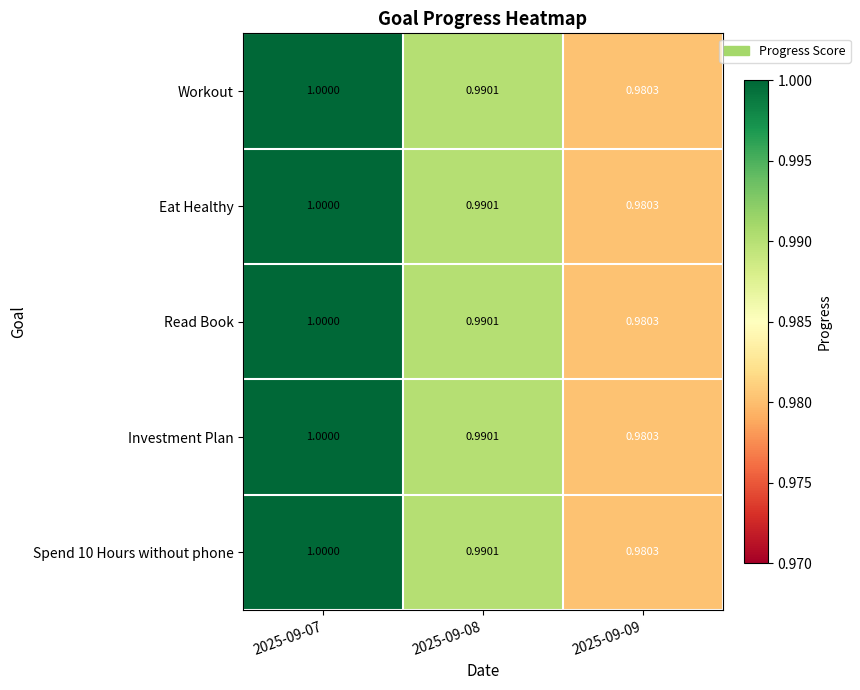

Is the value of Investment Plan at 2025-09-09 greater than the value of Workout at 2025-09-07?

No